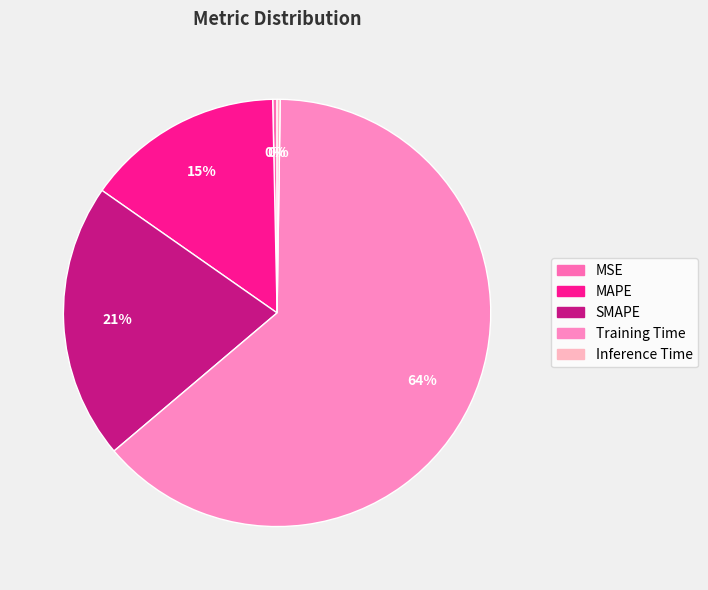

Between Training Time and MSE, which is larger?

Training Time